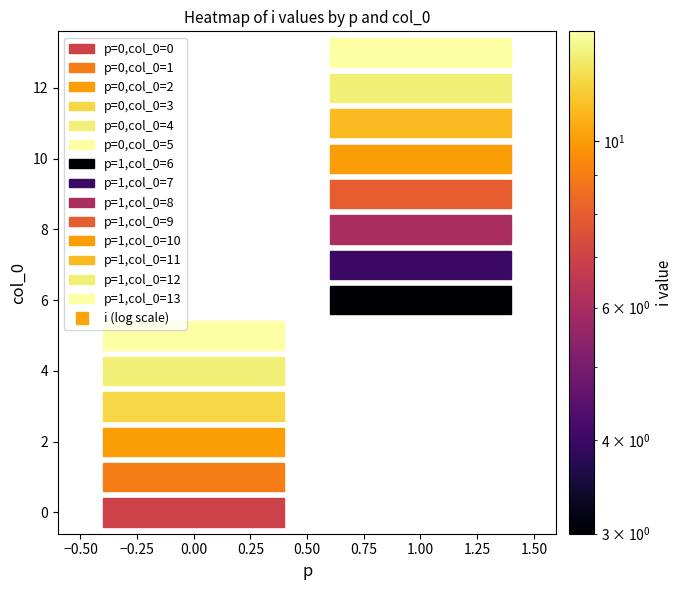

What is the sum of the 0 values at p and i?

7